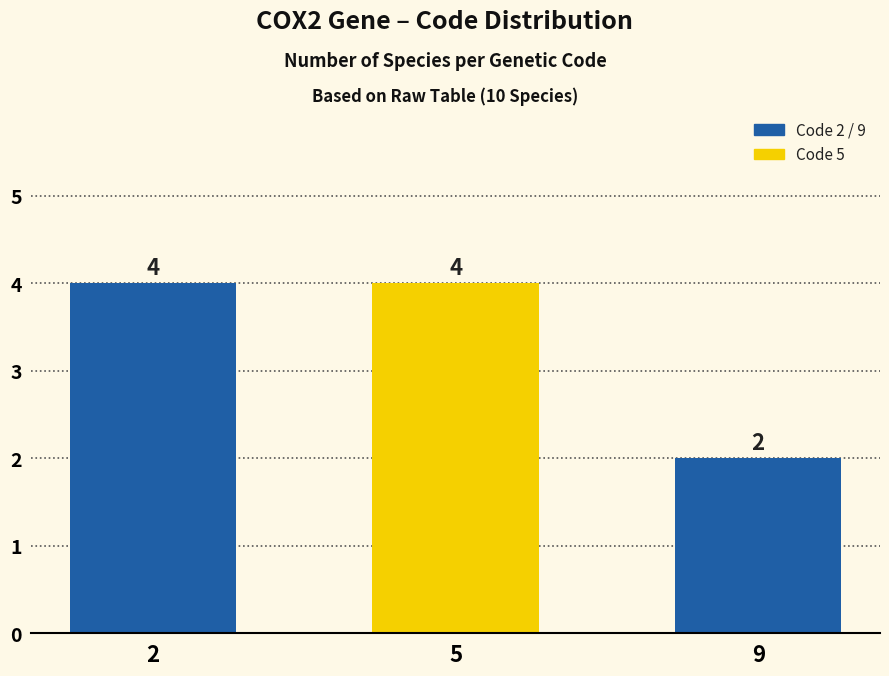

What is the value of the 2nd bar from the left?

4